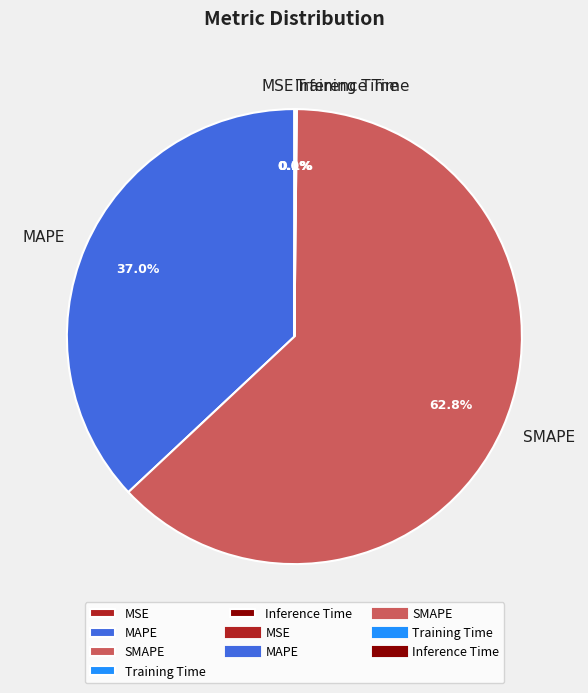

Between MAPE and SMAPE, which is larger?

SMAPE